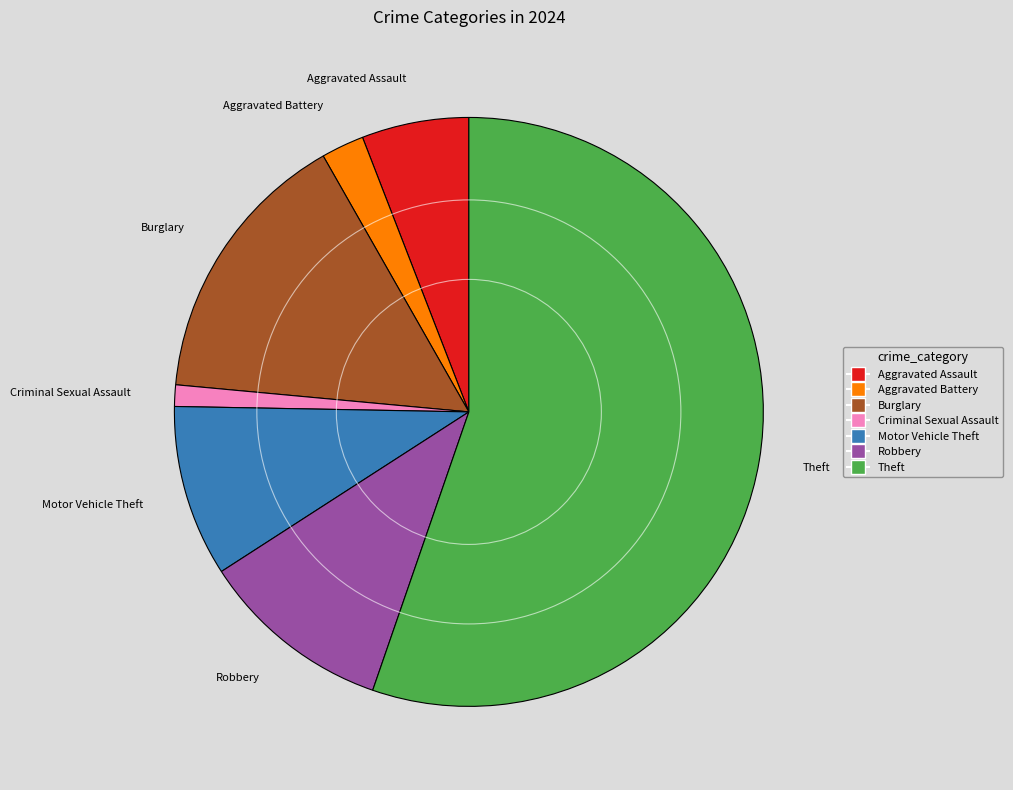

What is the ratio of the value at Criminal Sexual Assault to the value at Aggravated Battery?

0.5